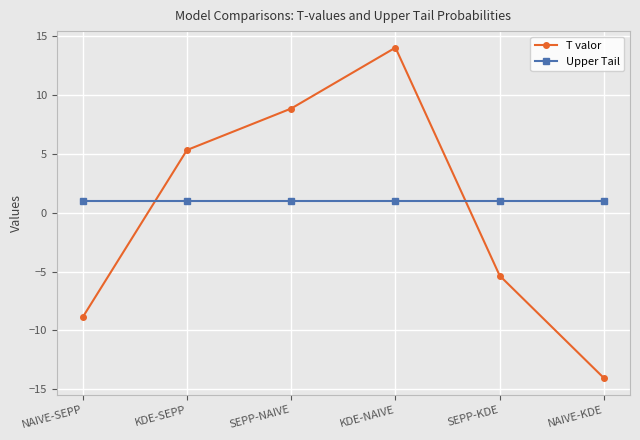

The T valor series shows 7.9 at KDE-SEPP. True or false?

False